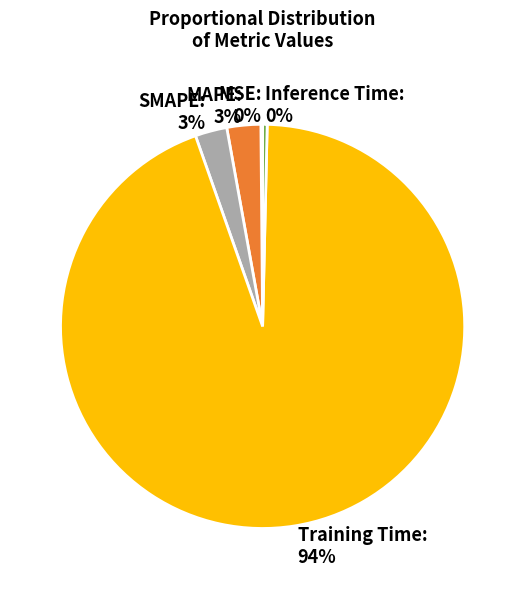

Which category has the biggest portion of the pie?

Training Time